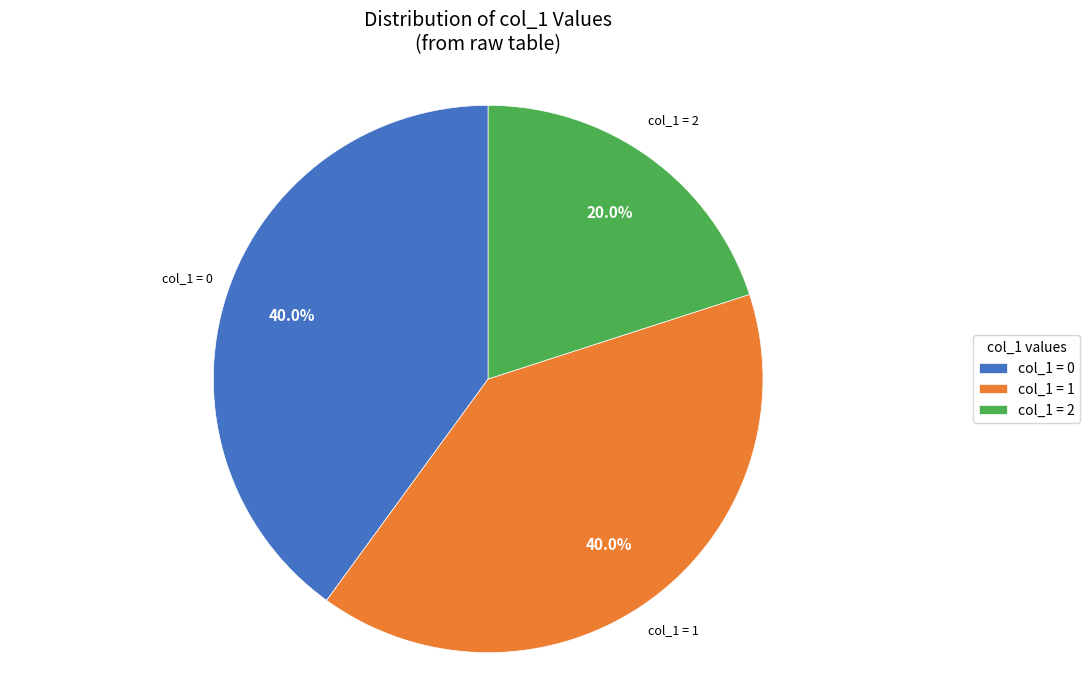

Count the number of slices in the pie.

3